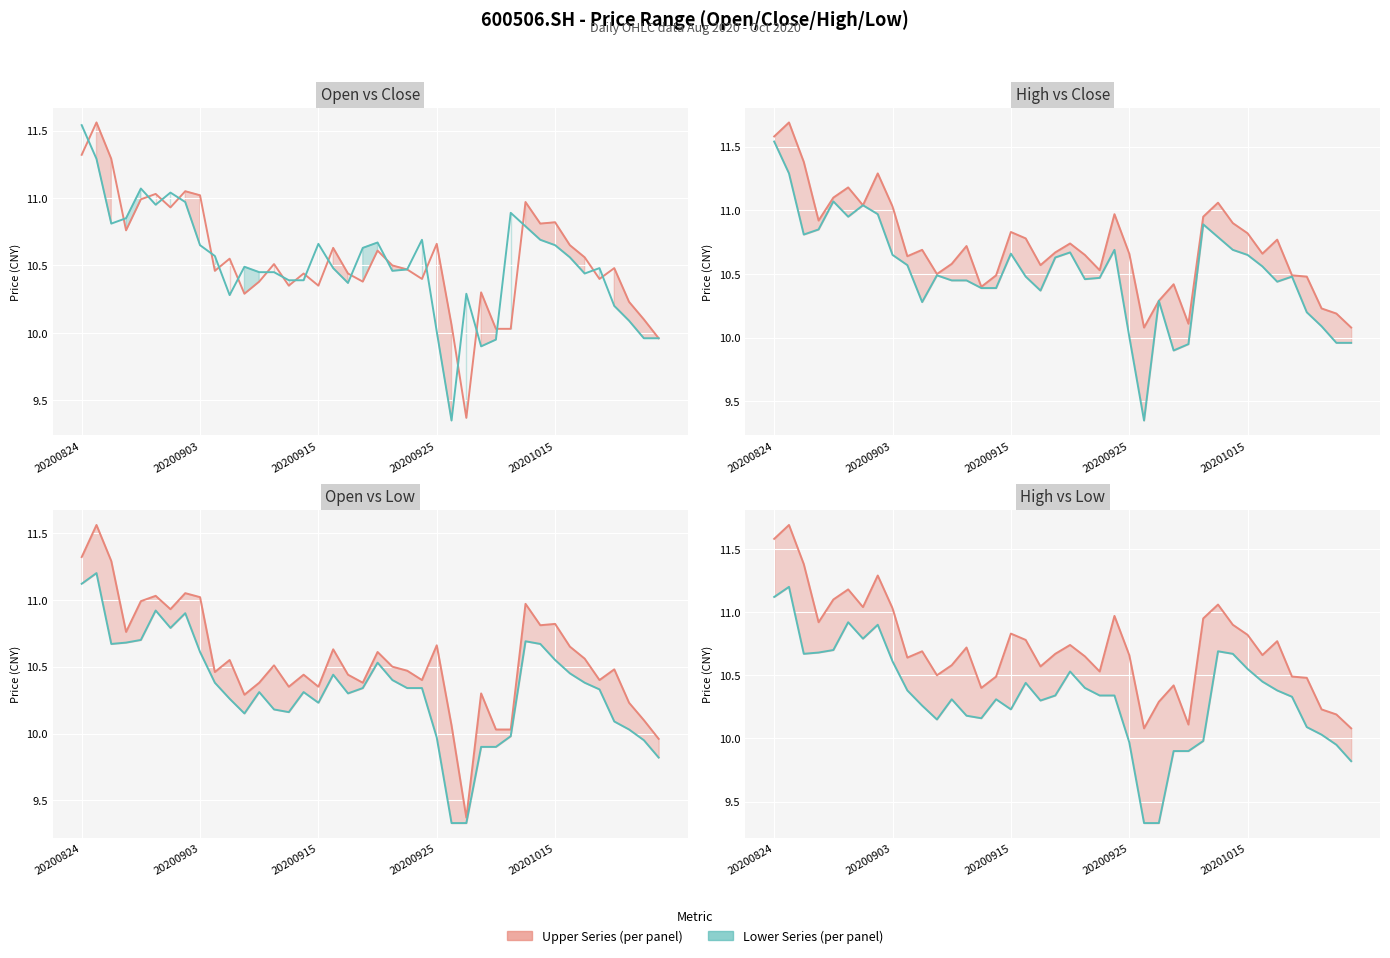

What is the difference between the highest and lowest values at 28?

0.2